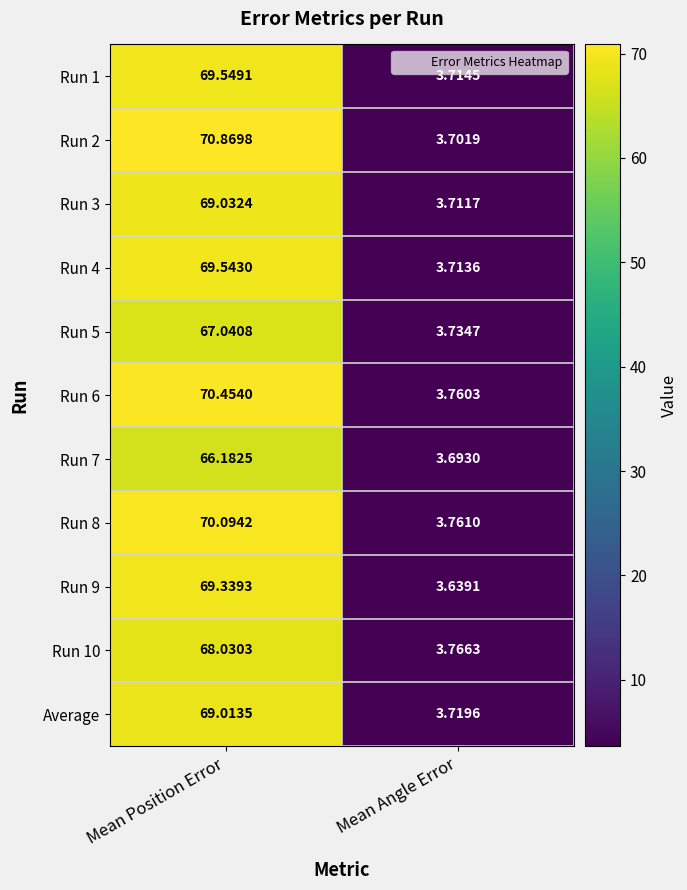

Which series has the largest range (max minus min)?

Run 2